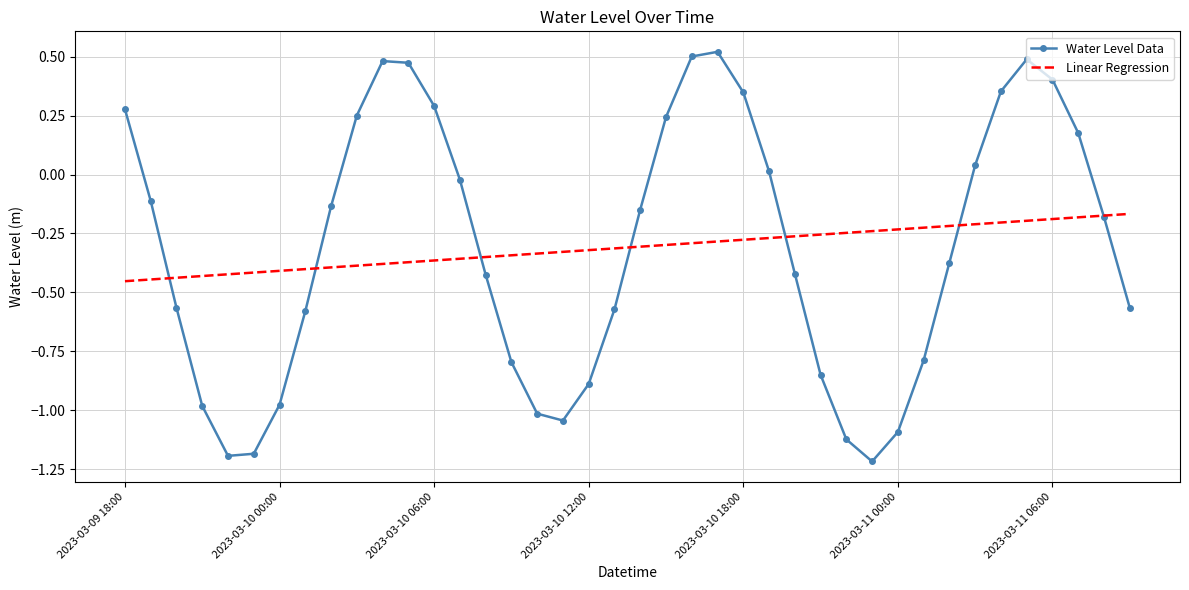

What is the smallest value displayed?

-1.2